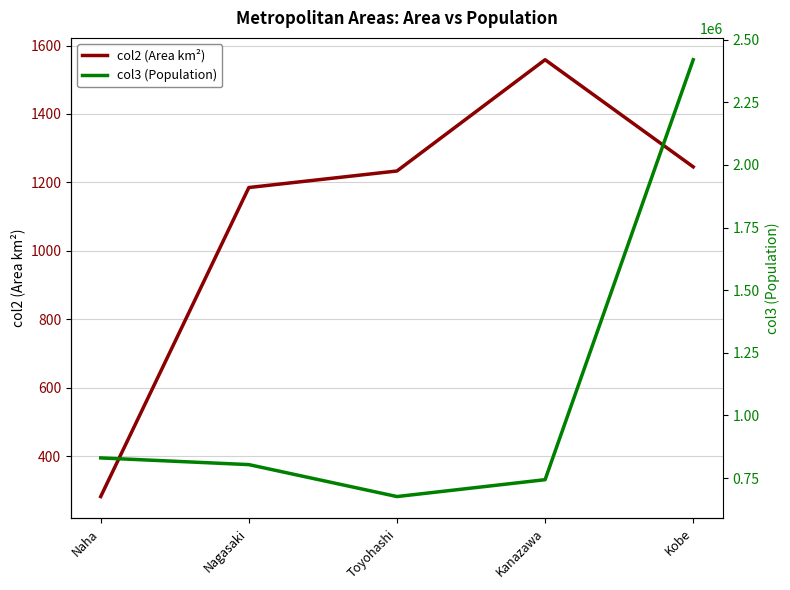

The value of col2 (Area km²) at Kanazawa is 313.6. True or false?

False